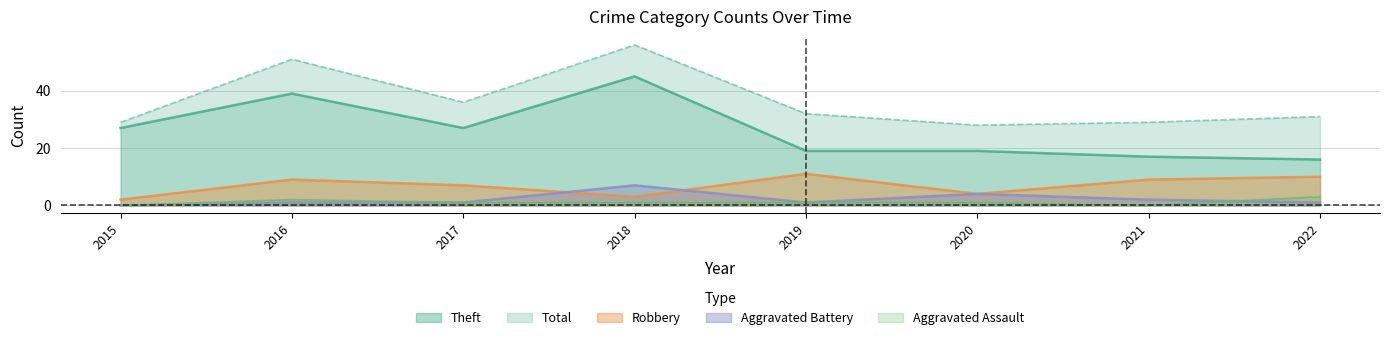

True or false: Aggravated Battery and Aggravated Assault intersect in this chart.

True